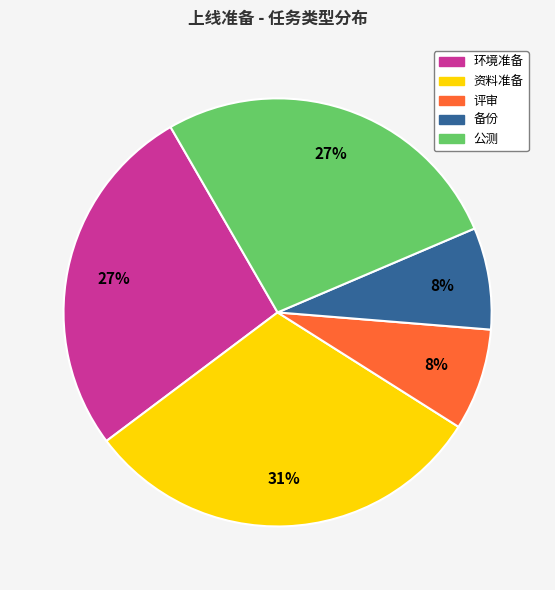

Which category has the biggest portion of the pie?

资料准备